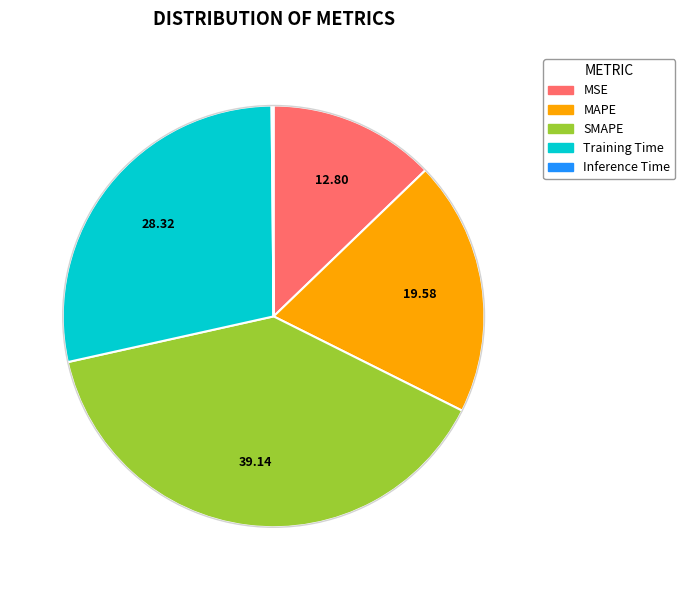

Which slice is the largest?

SMAPE